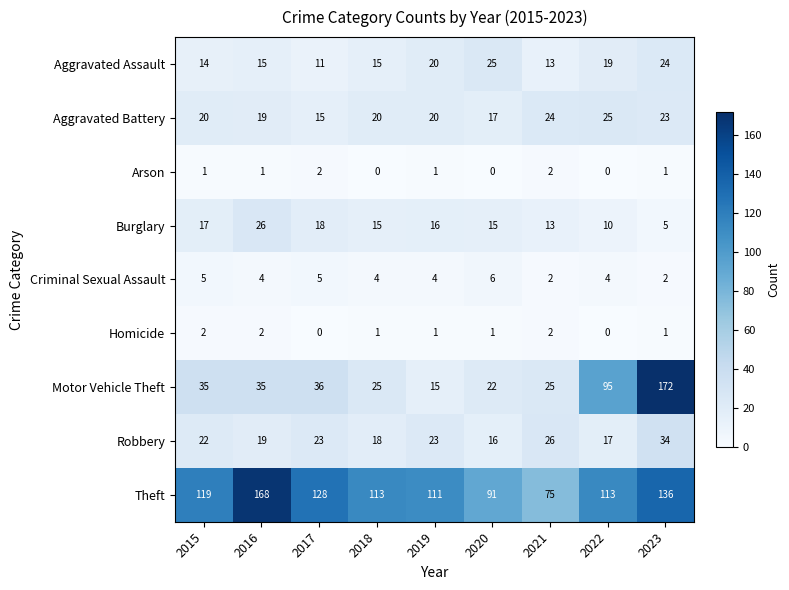

Count the number of data series in this chart.

9